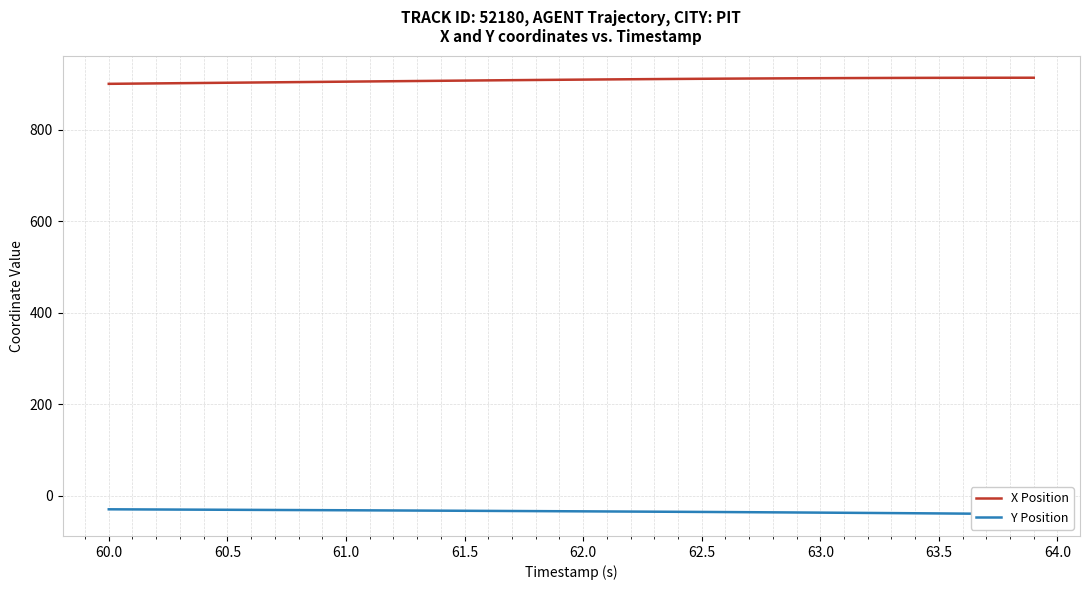

What is the maximum value for X Position?

914.1